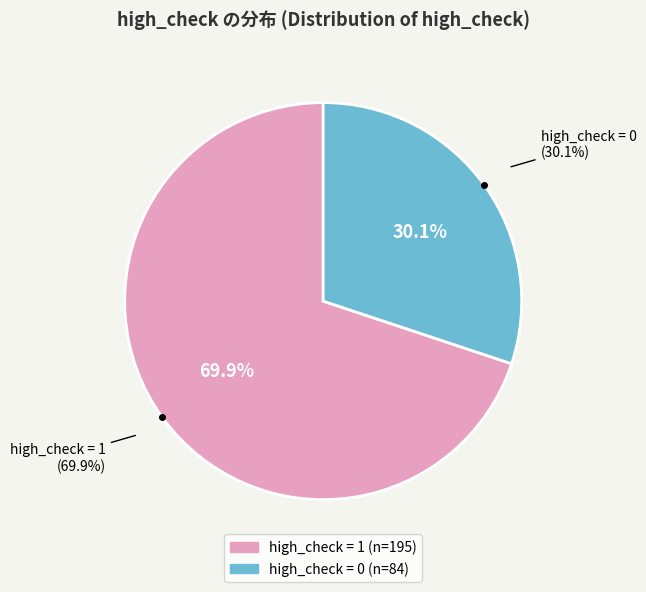

To the nearest percent, what is the combined percentage of high_check = 1 and high_check = 0?

100%